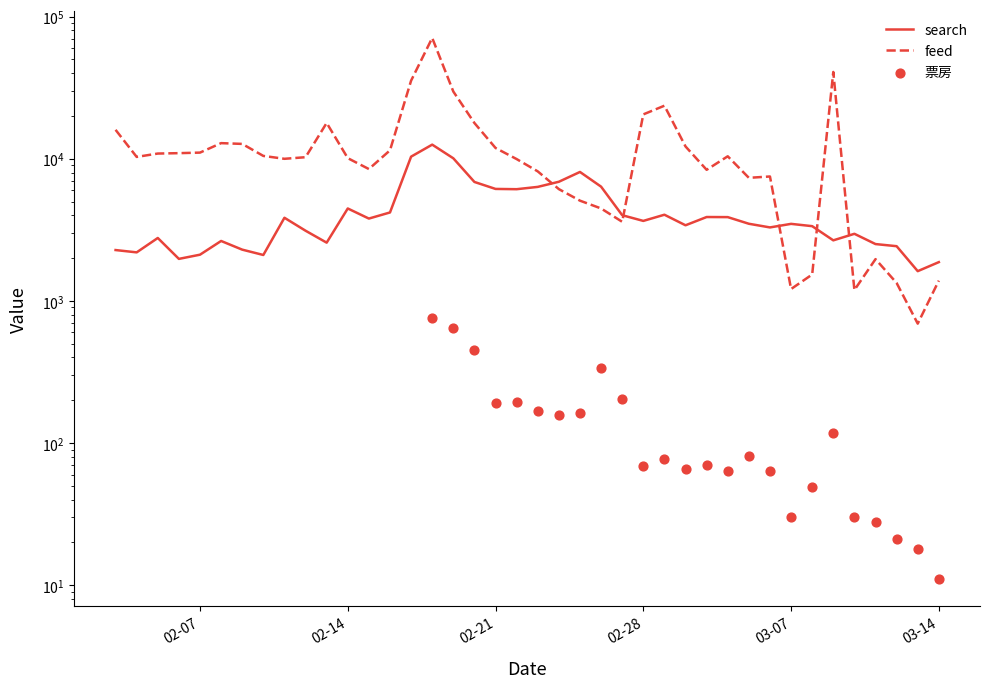

Is the value of 票房 at 02-21 greater than the value of feed at 39?

No